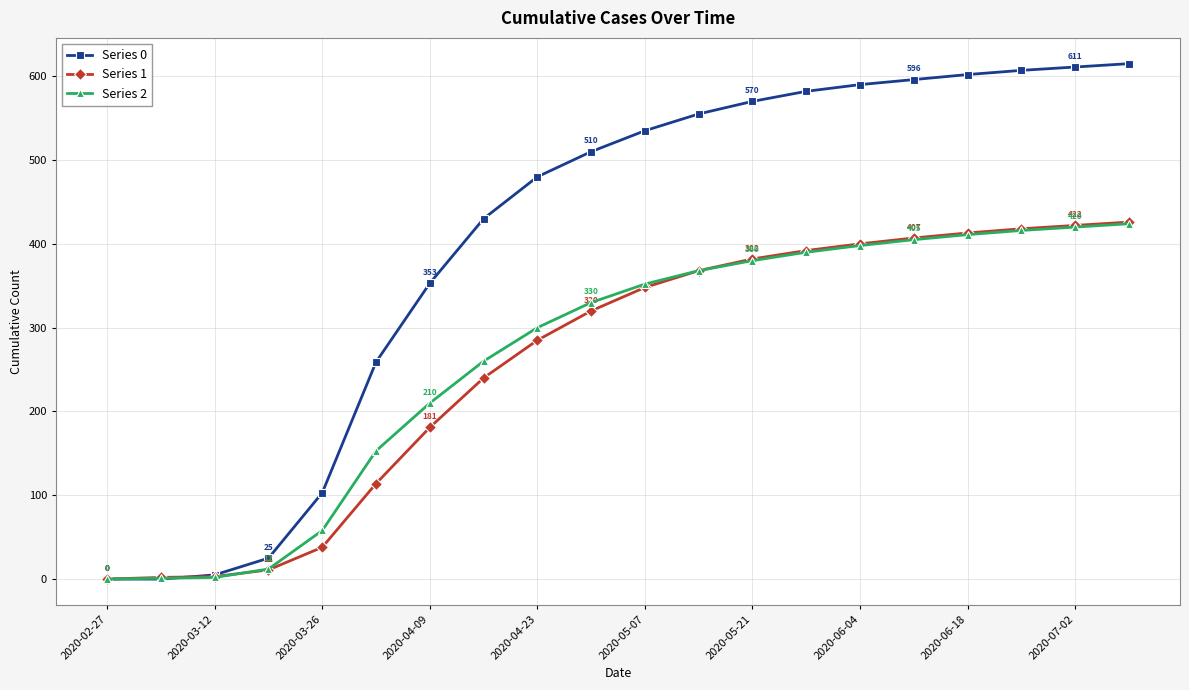

How many lines are shown in the chart?

3